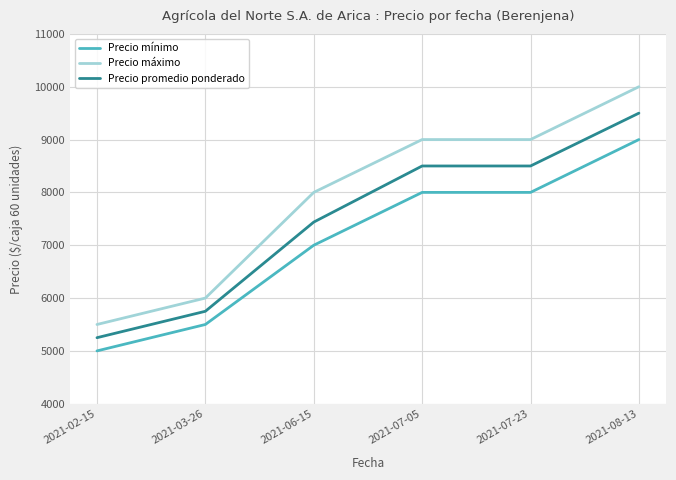

At which label is Precio máximo closest to 7750?

2021-06-15